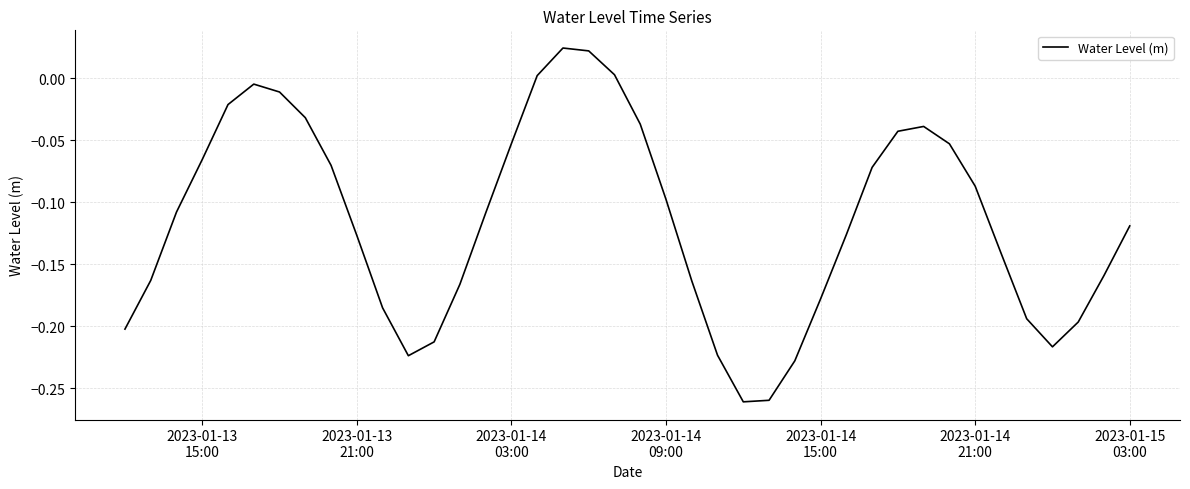

How many lines are shown in the chart?

1